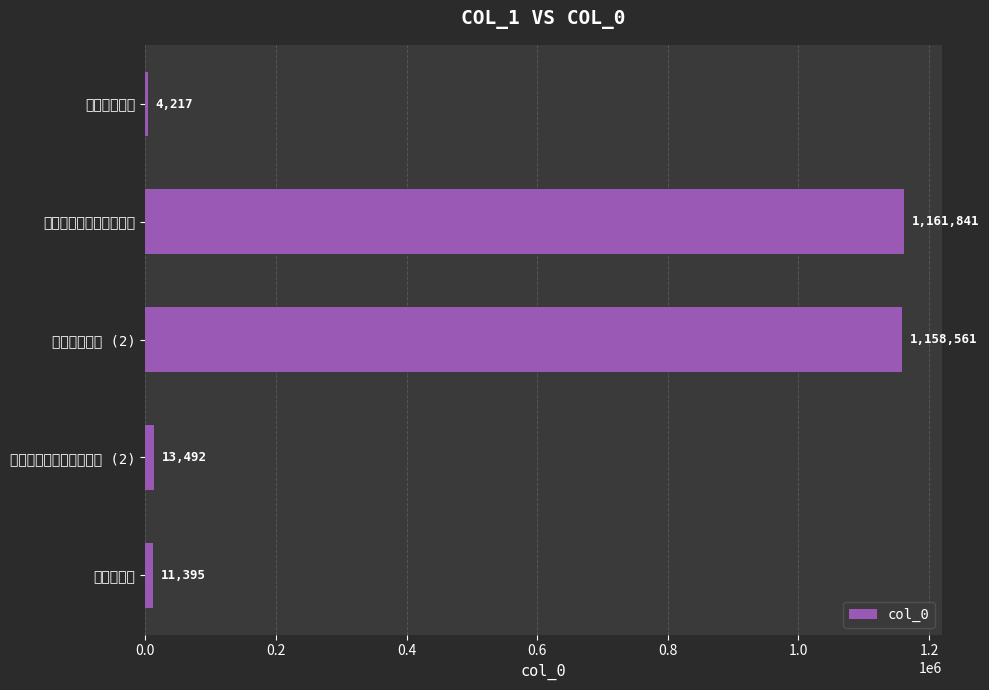

At which category does the chart reach its peak across all series?

酬灵彻上人以诗代书见寄